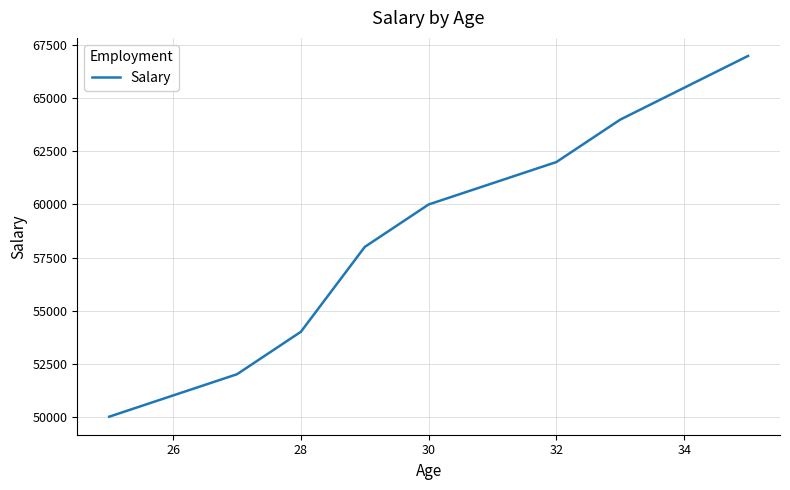

Count the number of data series in this chart.

1